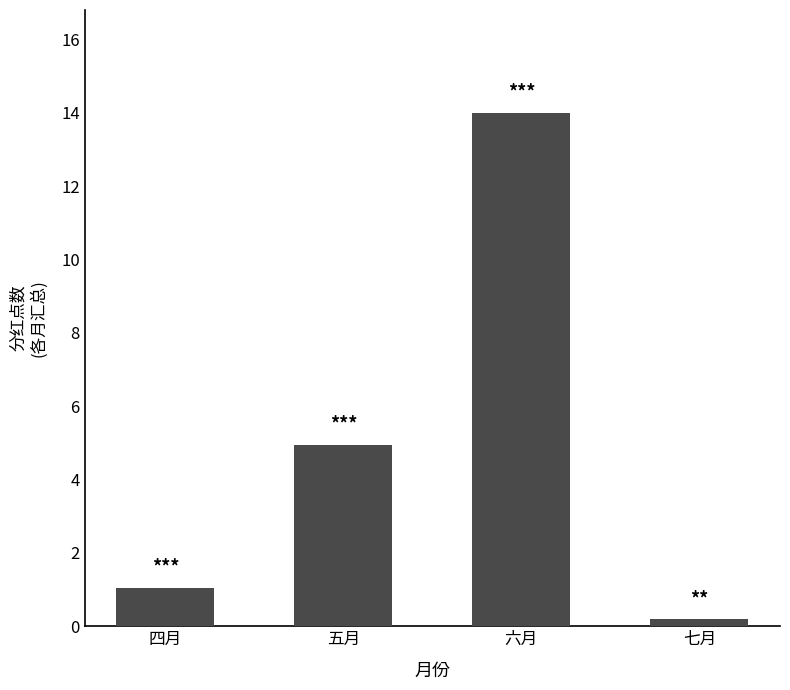

The value at 五月 is 4.9. True or false?

True